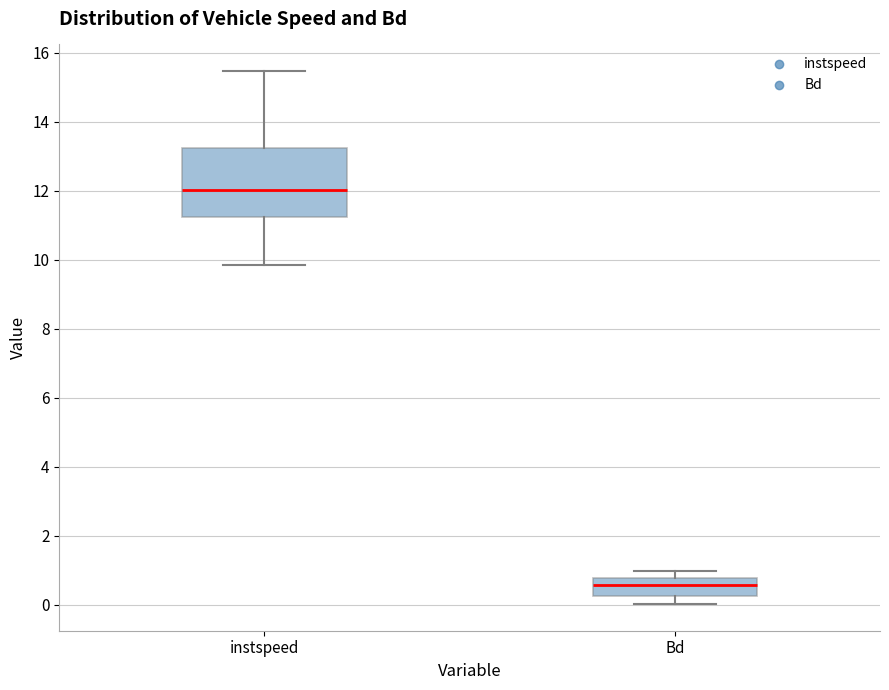

Reading left to right, transcribe this box plot: for each box, give where its median line is, the range the box spans, and where its two whiskers end, as read against the y-axis. The values are not printed on the chart, so give them approximately, as read against the axis.

instspeed: median 12.0, box 11.2 to 13.2, whiskers 9.8 to 15.4
Bd: median 0.6, box 0.2 to 0.8, whiskers 0.0 to 1.0